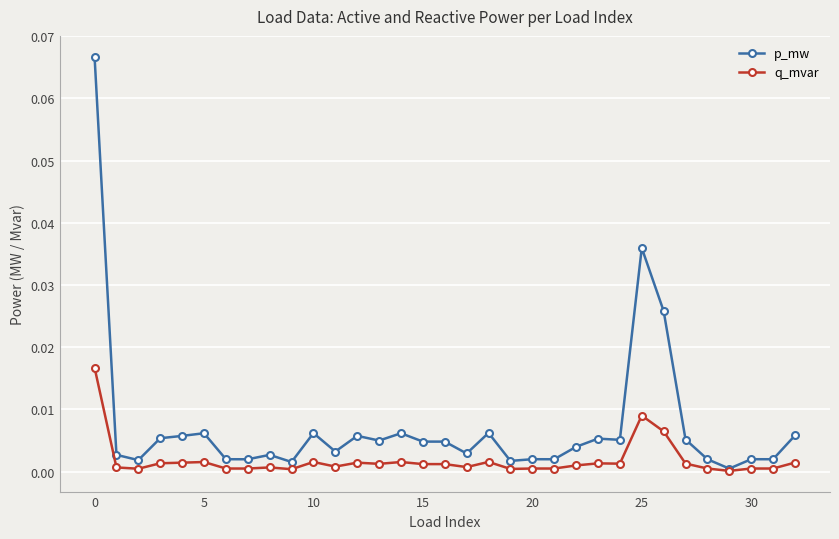

True or false: q_mvar has more than 2 points higher than both neighbors.

True